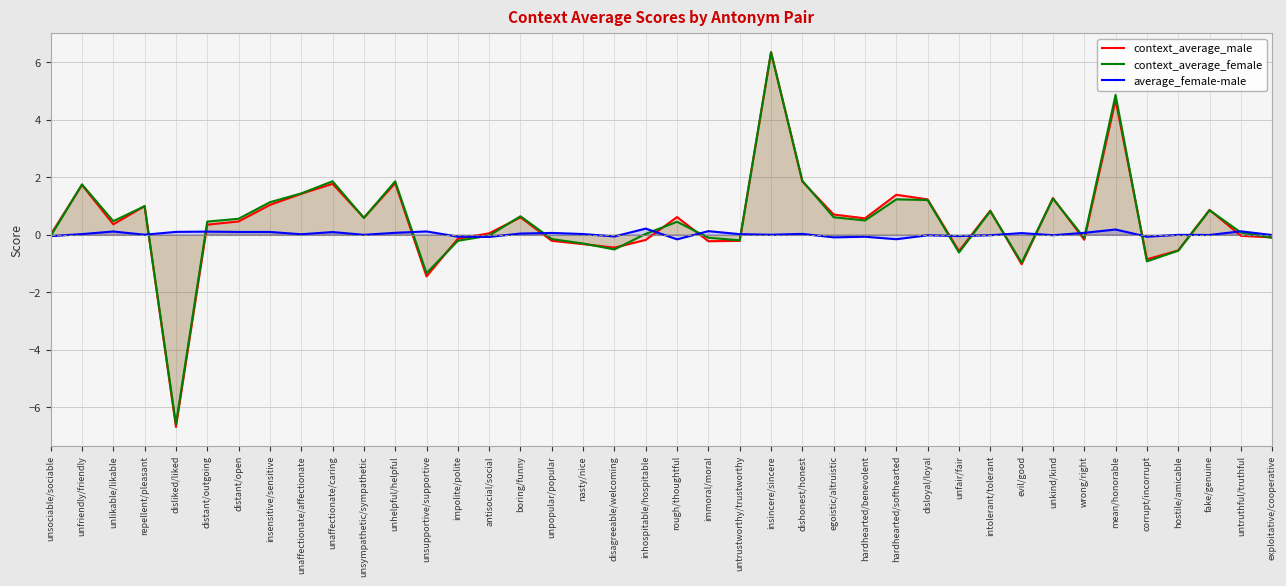

Between hardhearted/benevolent and unpopular/popular, which is larger?

hardhearted/benevolent